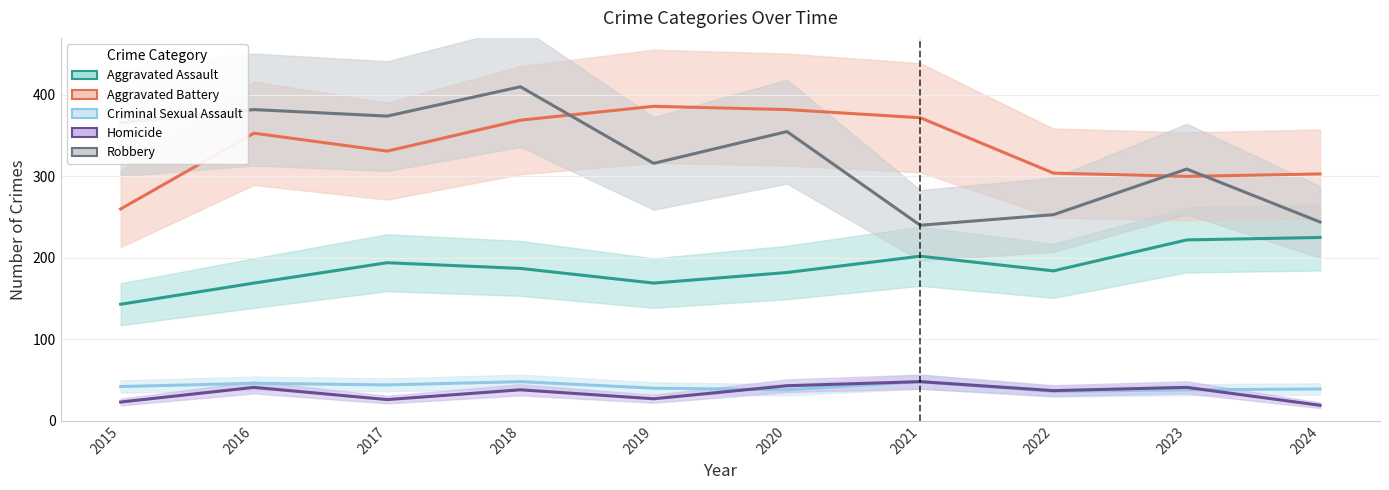

Reading left to right, transcribe all the data shown in this chart.

Aggravated Assault: 2015=143	2016=169	2017=194	2018=187	2019=169	2020=182	2021=202	2022=184	2023=222	2024=225
Aggravated Battery: 2015=260	2016=353	2017=331	2018=369	2019=386	2020=382	2021=372	2022=304	2023=300	2024=303
Criminal Sexual Assault: 2015=42	2016=46	2017=44	2018=48	2019=40	2020=38	2021=48	2022=36	2023=38	2024=39
Homicide: 2015=23	2016=41	2017=26	2018=38	2019=27	2020=43	2021=48	2022=37	2023=41	2024=19
Robbery: 2015=366	2016=382	2017=374	2018=410	2019=316	2020=355	2021=240	2022=253	2023=309	2024=244